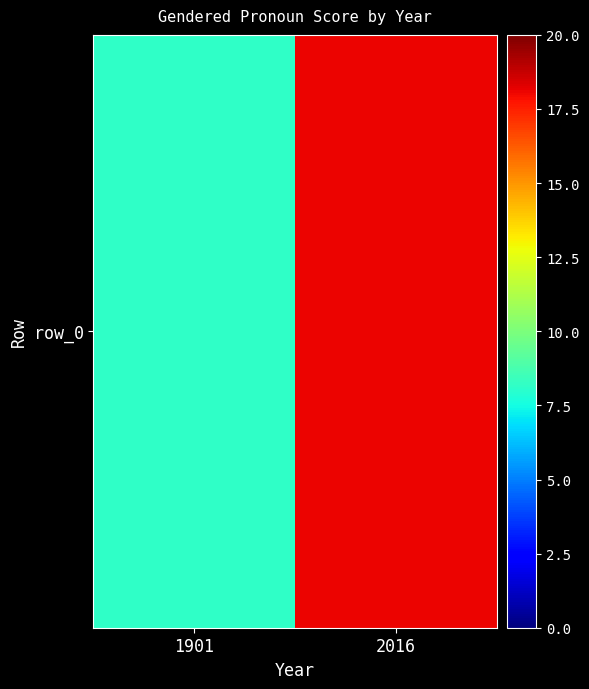

What is the difference between the values at 1901 and 2016?

9.9